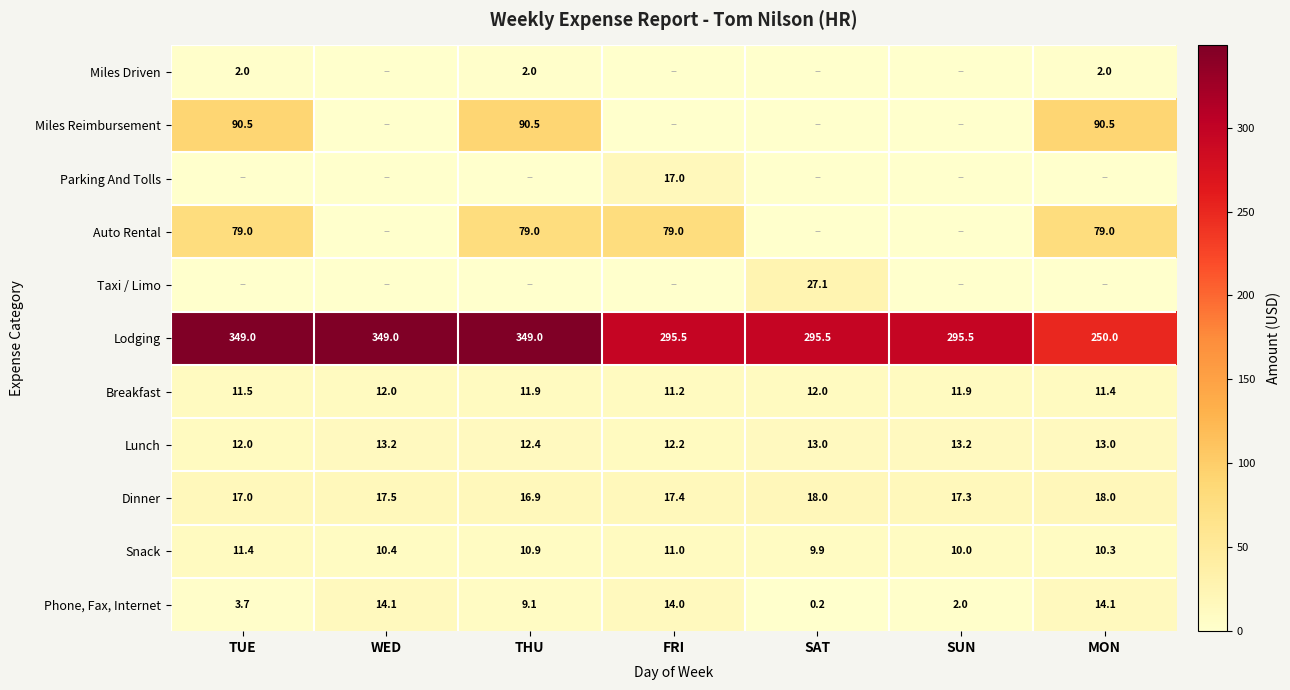

At which label is Dinner closest to 17?

TUE